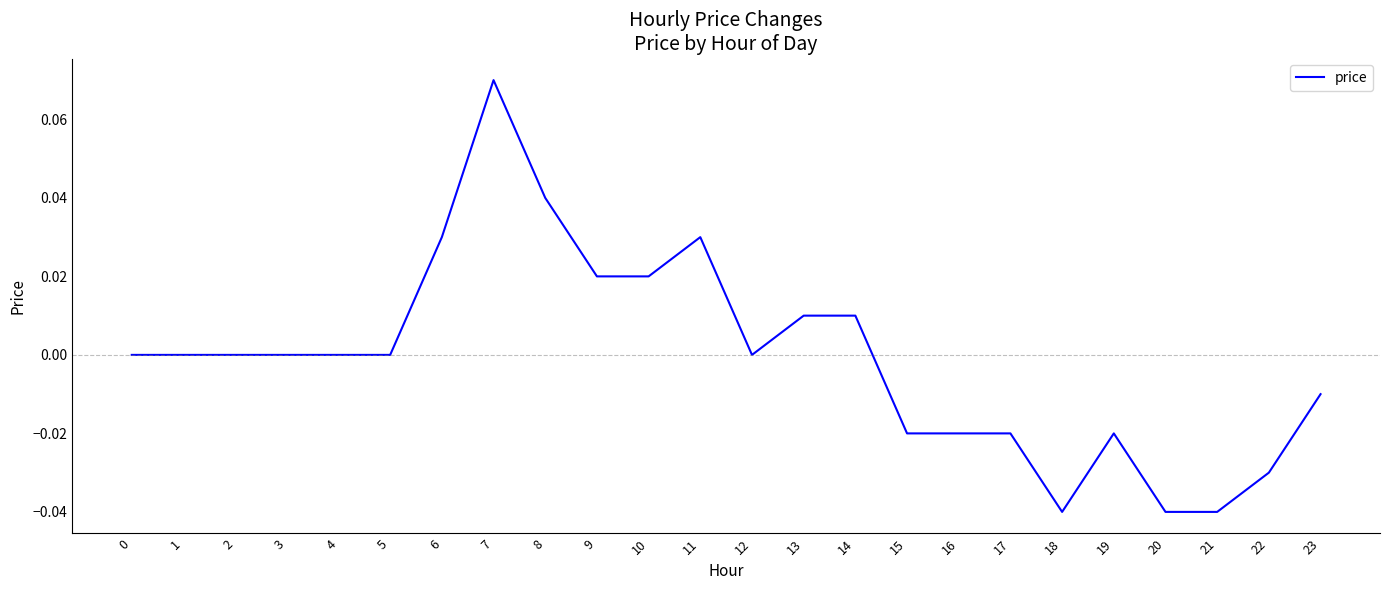

True or false: the data shows 0.1 at 8.

False